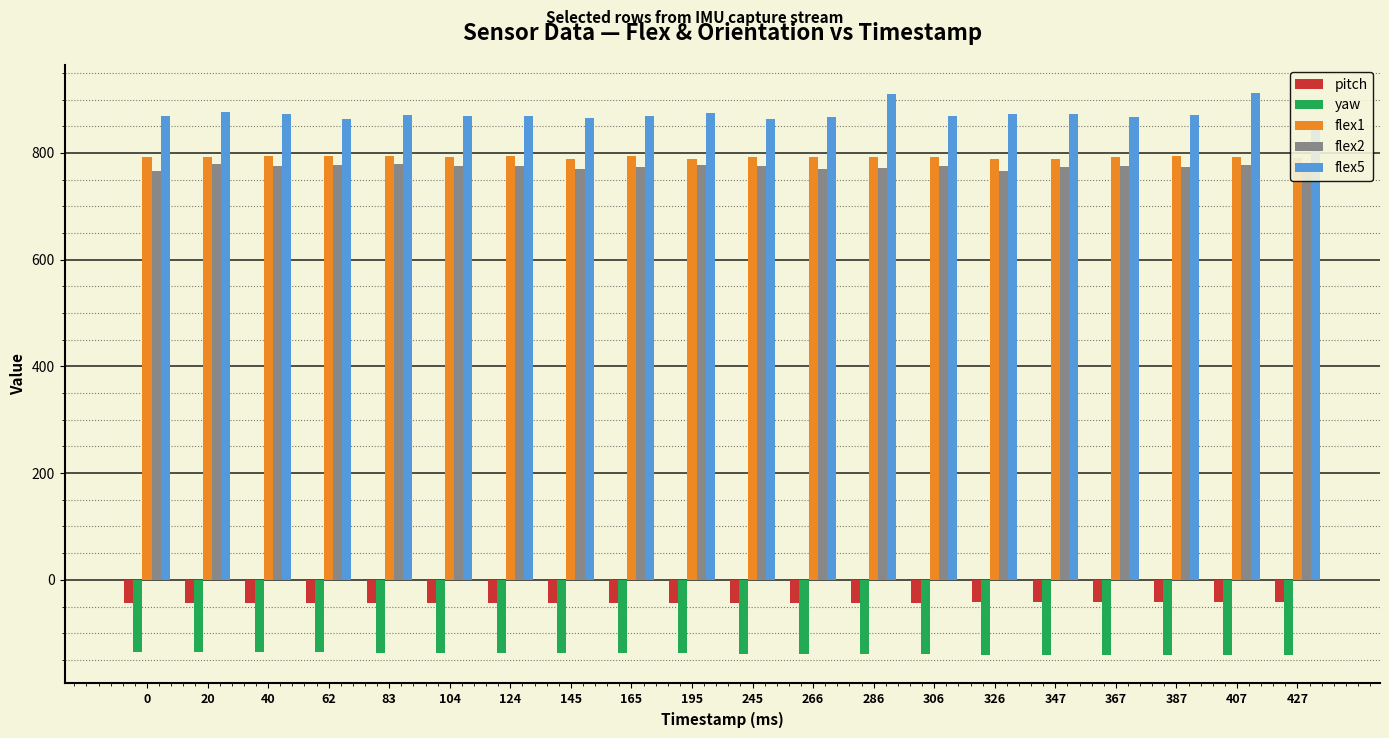

Which series has the largest total across all categories?

flex5